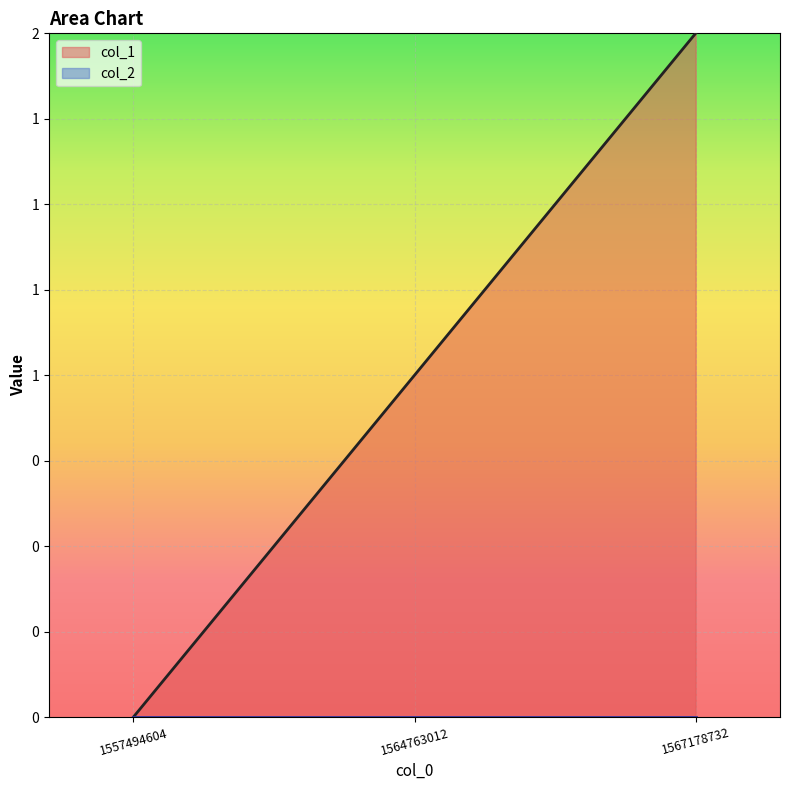

What is the average value?

1